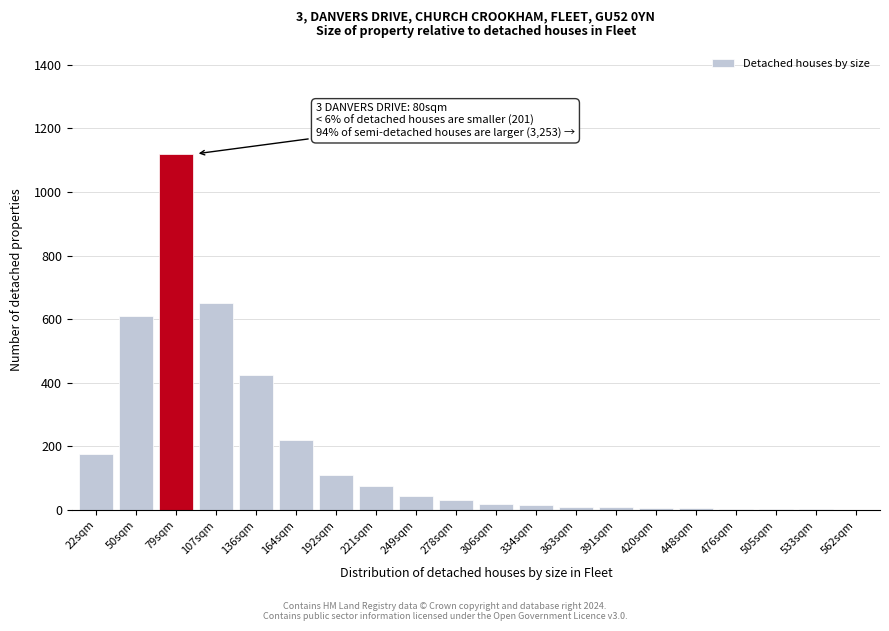

At which category does the chart reach its peak across all series?

79sqm